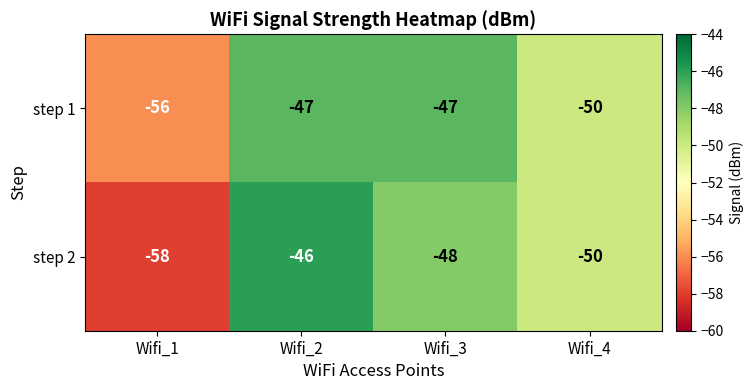

Which series changed the most between Wifi_1 and Wifi_3?

step 2